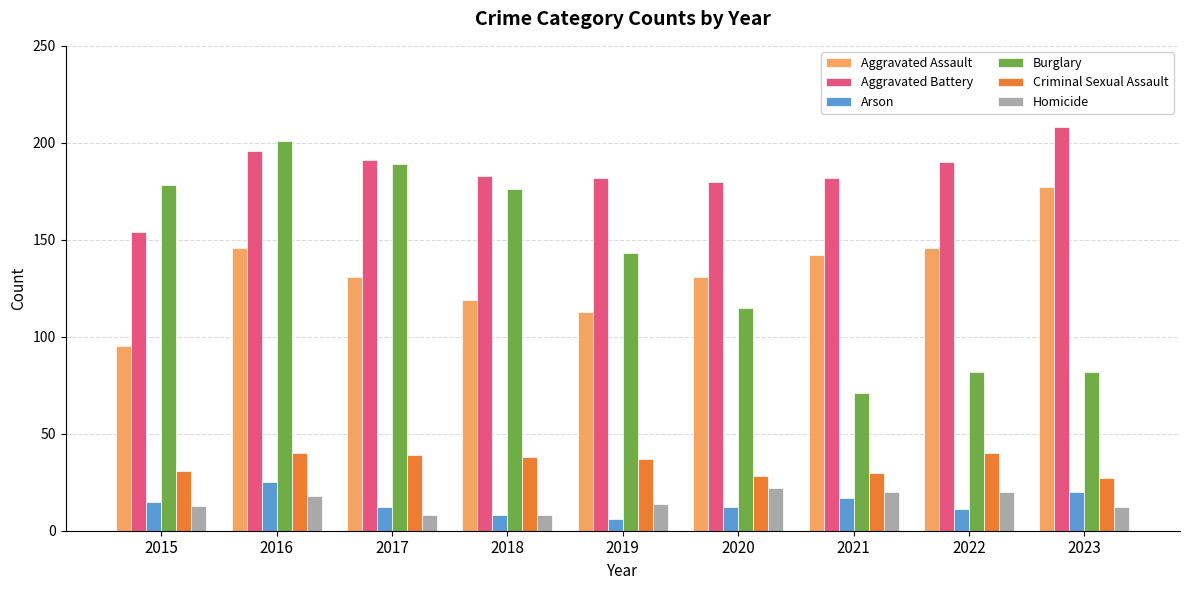

What is the maximum value for Aggravated Battery?

208